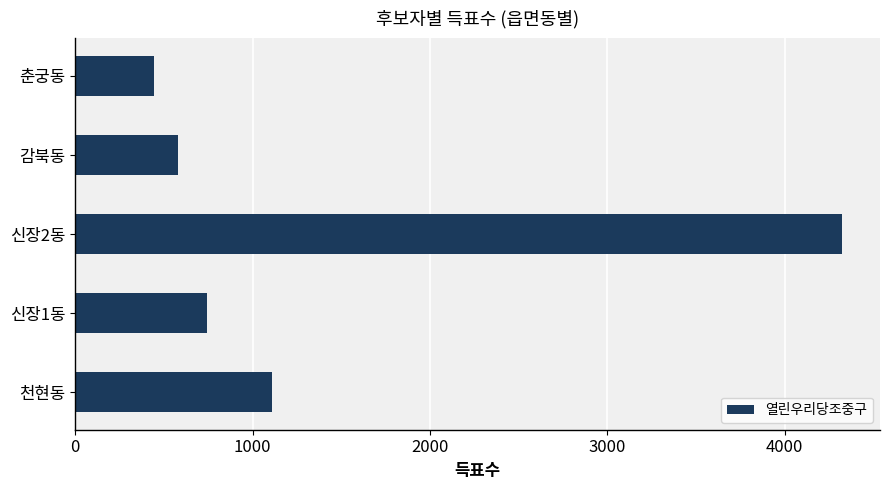

The value at 춘궁동 is 444. True or false?

True